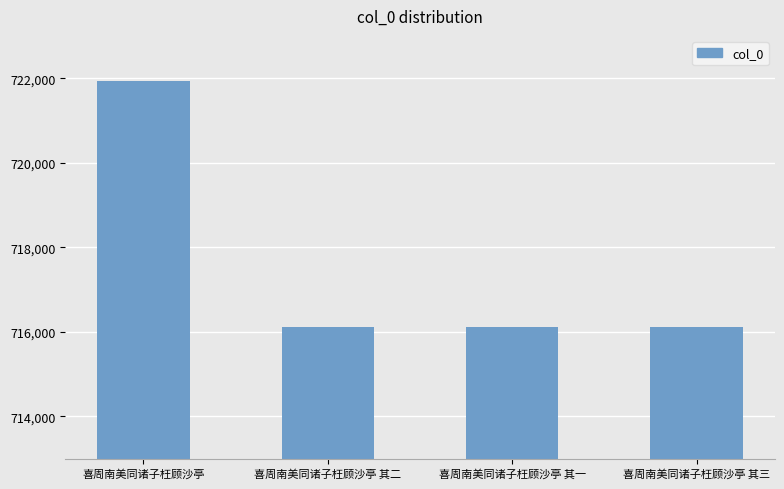

Count the number of categories in the chart.

4